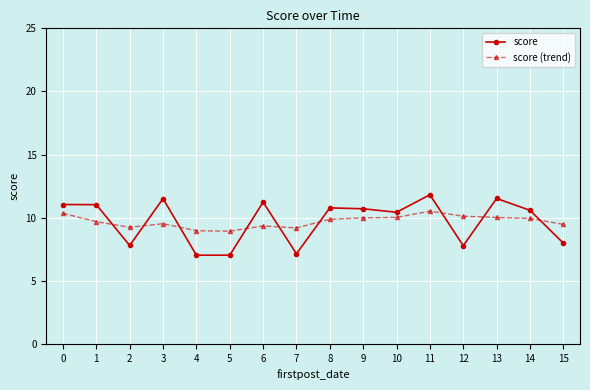

How many data points does each series have?

16